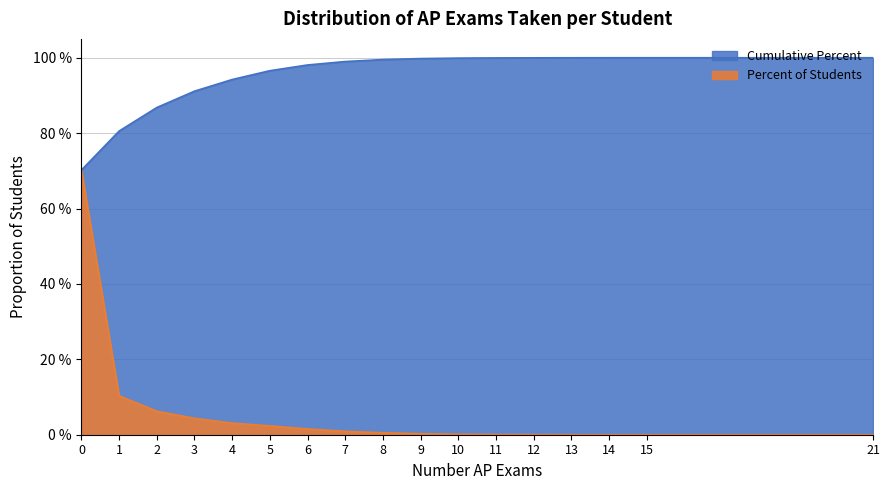

Reading left to right, list all the values displayed in this chart.

Percent of Students: 0.7	0.1	0.1	0.0	0.0	0.0	0.0	0.0	0.0	0.0	0.0	0.0	0.0	0.0	0.0	0.0	0.0
Cumulative Percent: 0.7	0.8	0.9	0.9	0.9	1.0	1.0	1.0	1.0	1.0	1.0	1.0	1.0	1.0	1.0	1.0	1.0